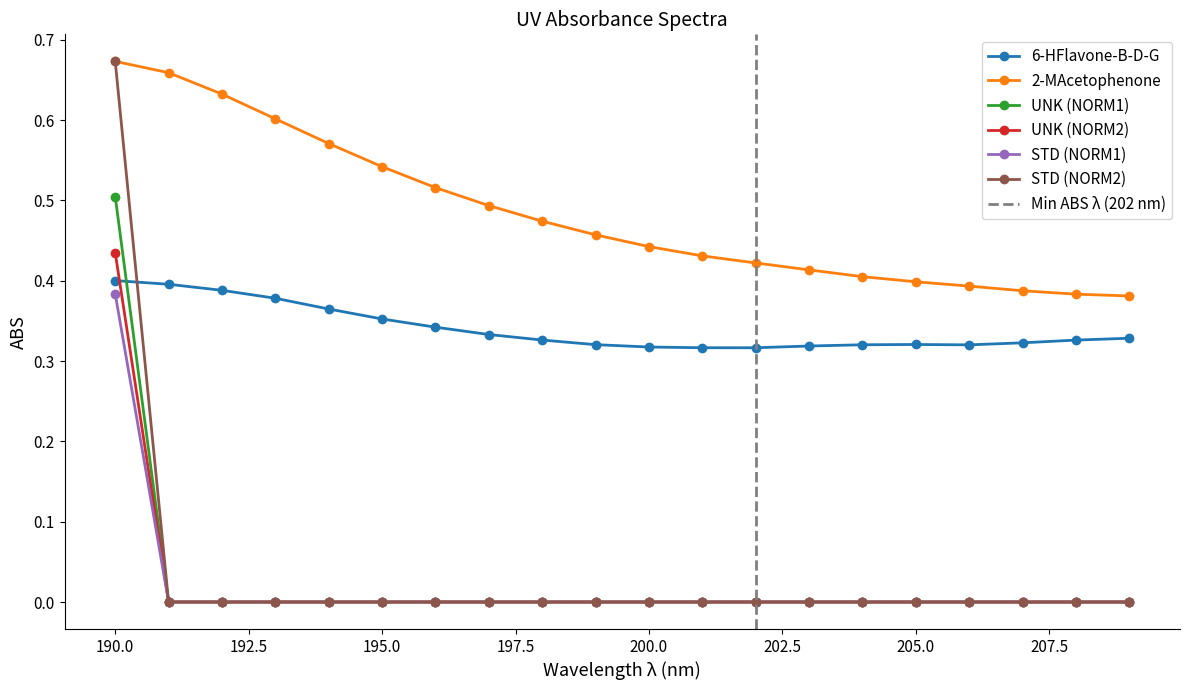

What is the value of the 6-HFlavone-B-D-G point at the 15th from the left?

0.3